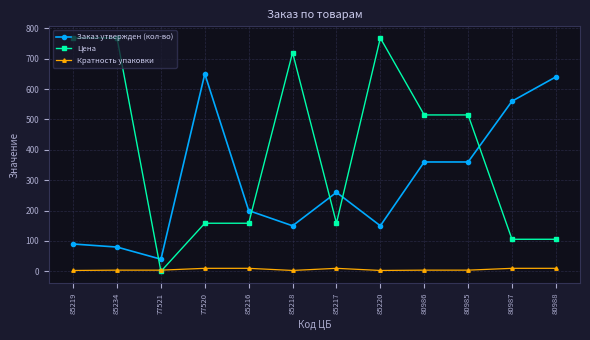

True or false: Заказ утвержден (кол-во) and Кратность упаковки intersect in this chart.

False